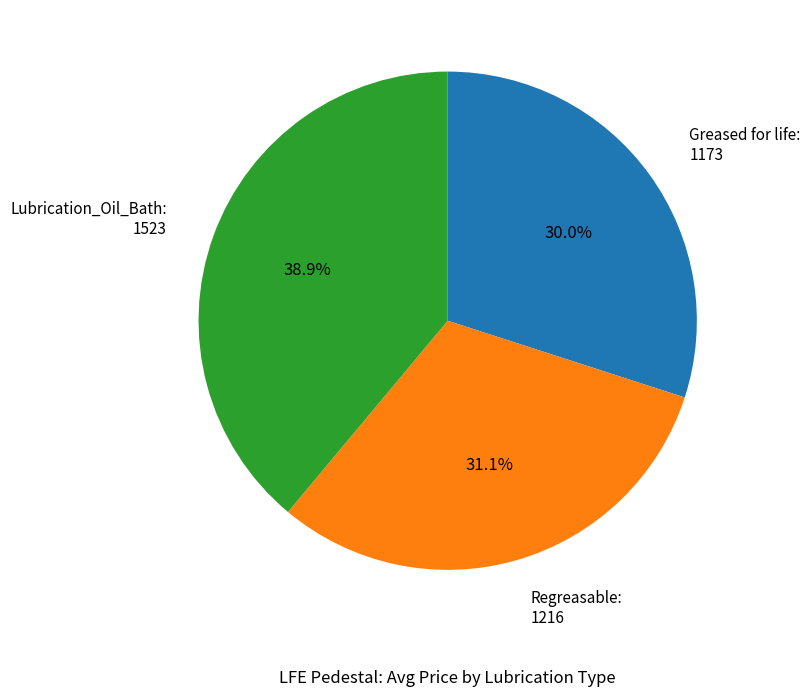

Combined, do Regreasable: 1216 and Greased for life: 1173 account for over 50%?

Yes